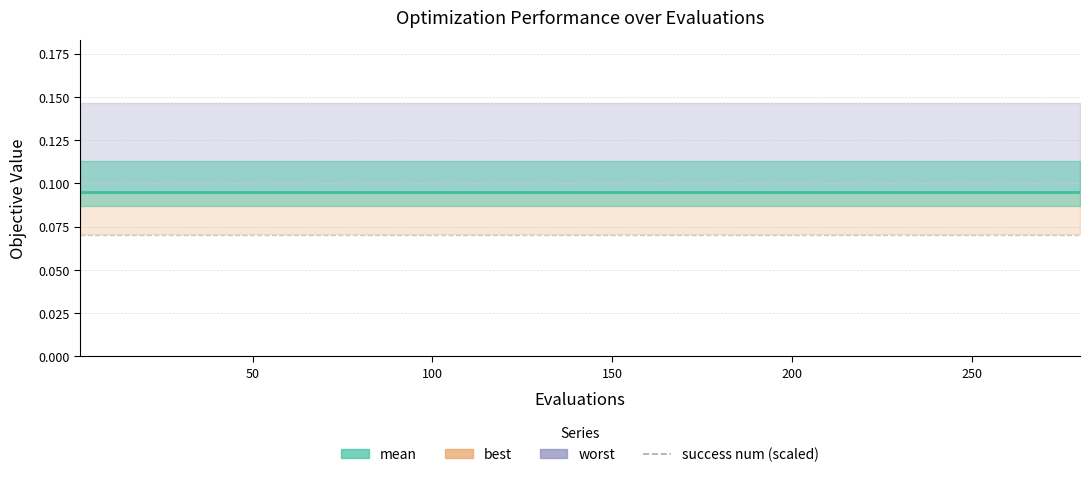

True or false: success num (scaled) and mean intersect in this chart.

False